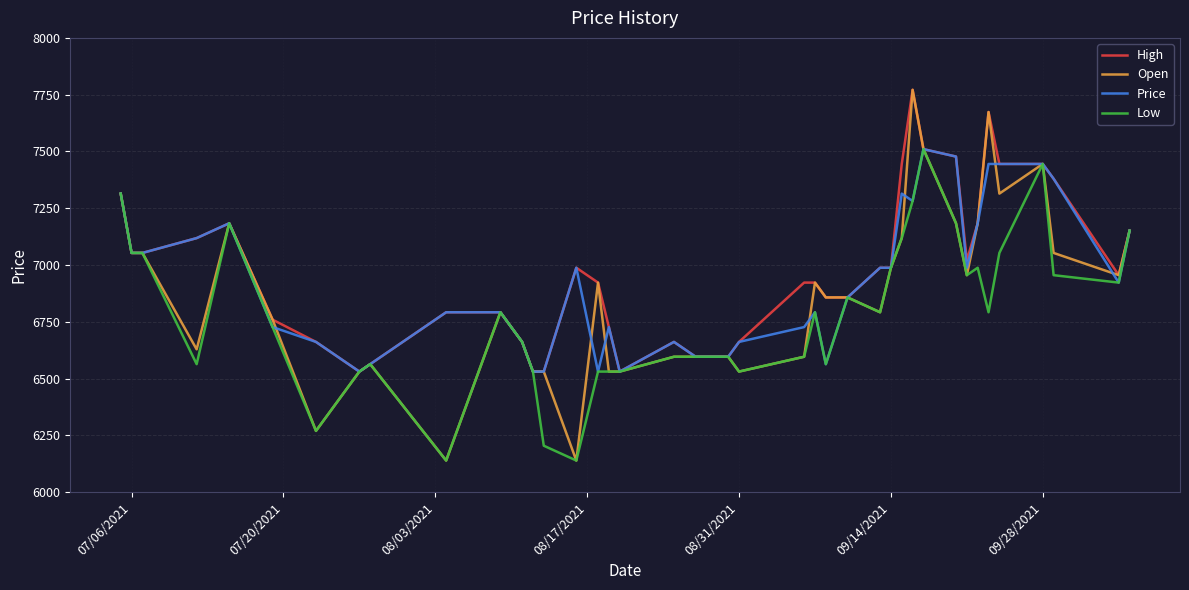

What is the lowest value of the Open series?

6138.7